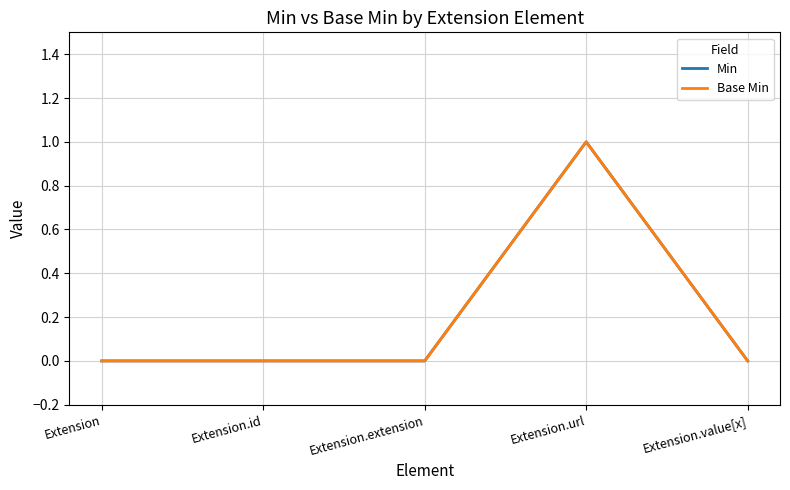

Reading left to right, transcribe all the data shown in this chart.

Min: 0	0	0	1	0
Base Min: 0	0	0	1	0